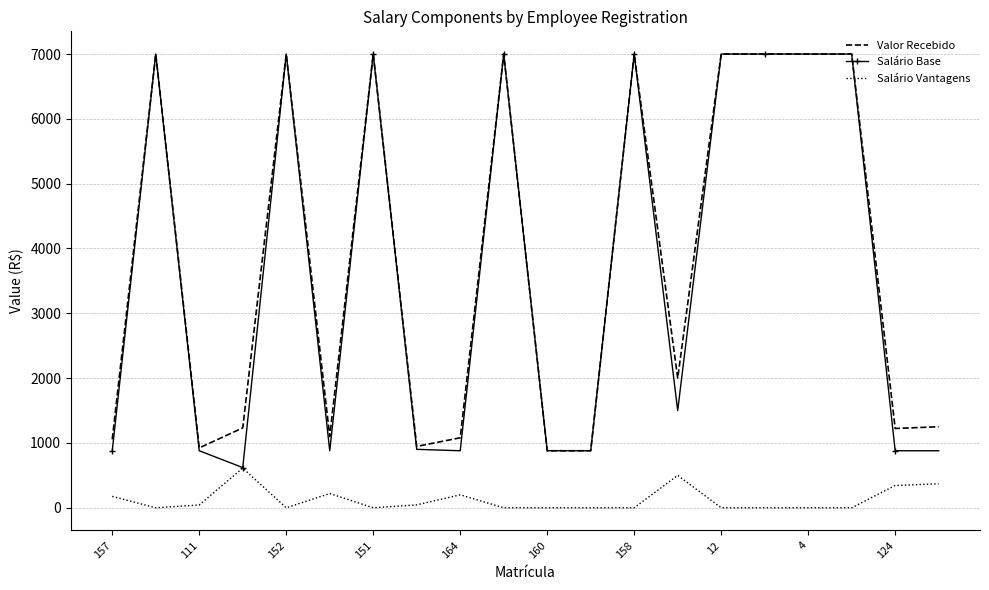

What are all the series names shown in the legend?

Valor Recebido, Salário Base, Salário Vantagens